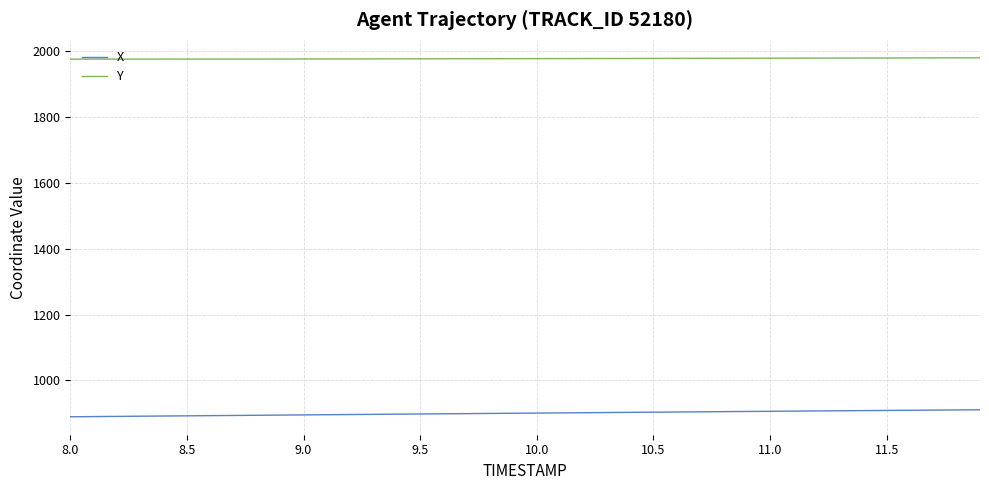

True or false: Y and X cross at least once.

False